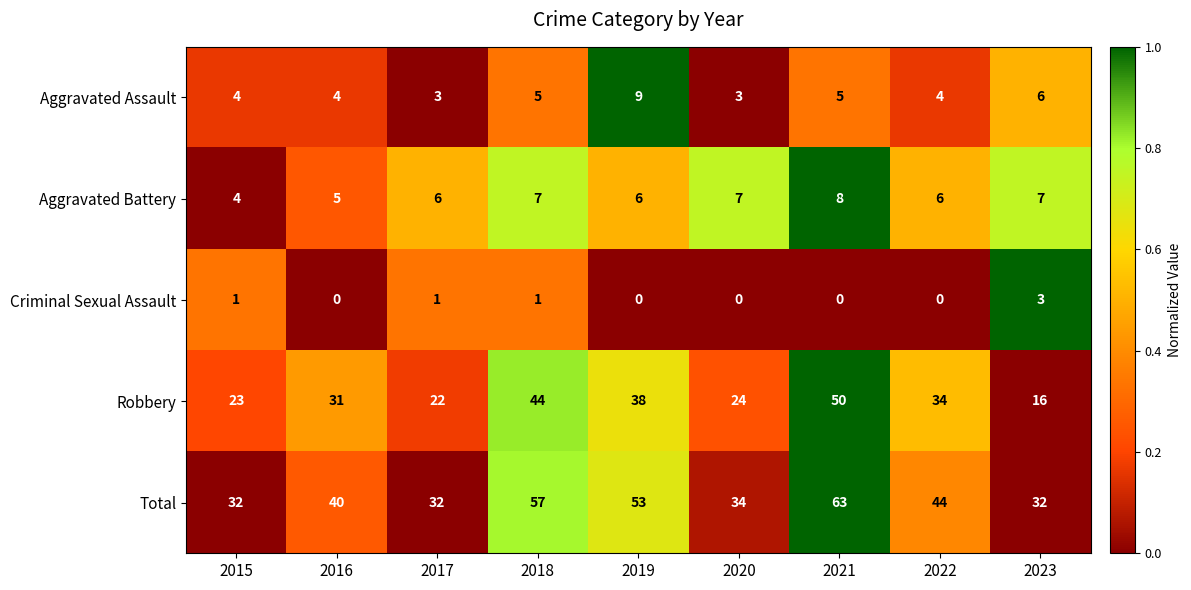

How many data points does each series have?

9